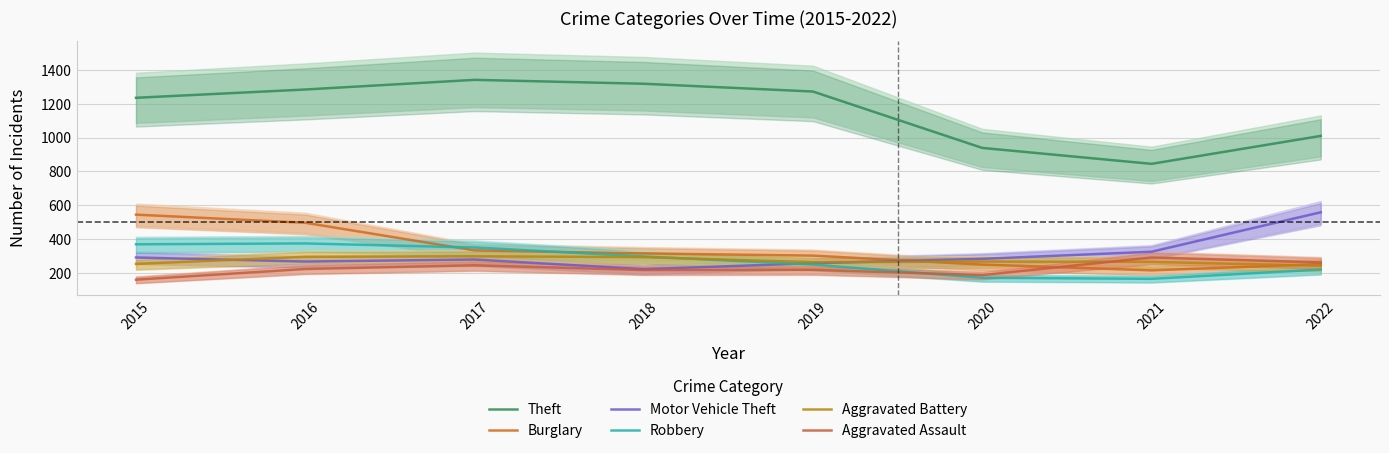

What is the difference between the maximum and minimum values in the Aggravated Assault series?

131